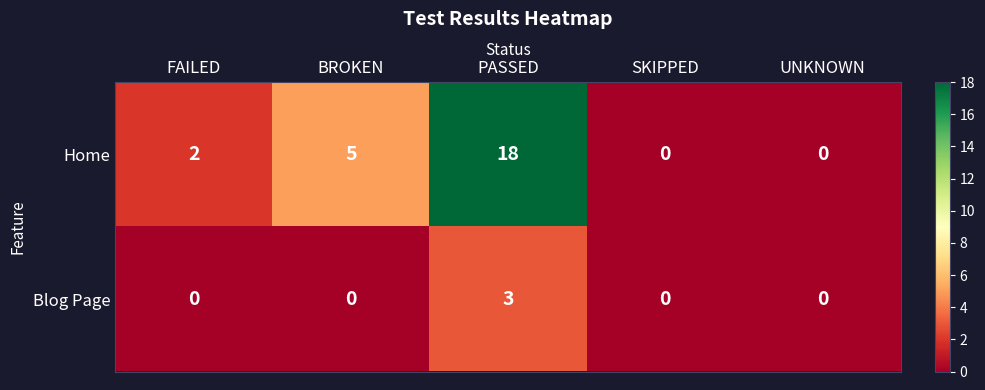

What is the difference between the maximum and minimum values in the Blog Page series?

3